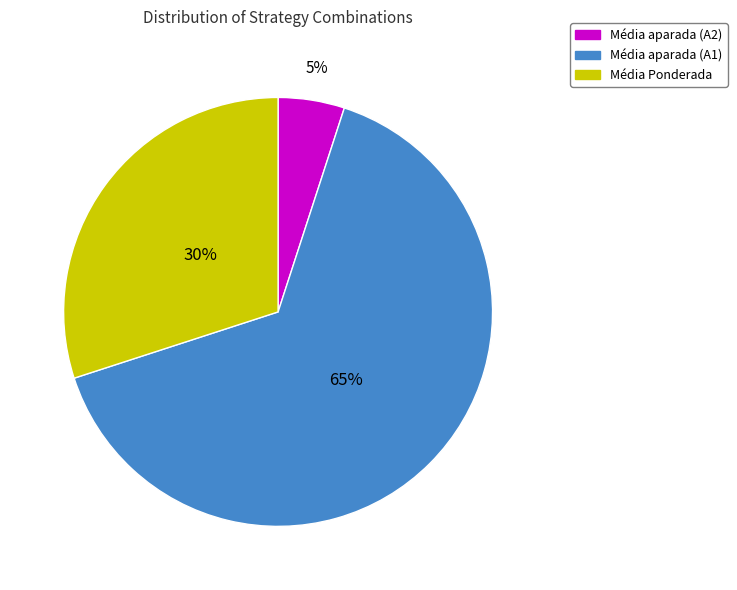

Does any single category account for the majority?

Yes